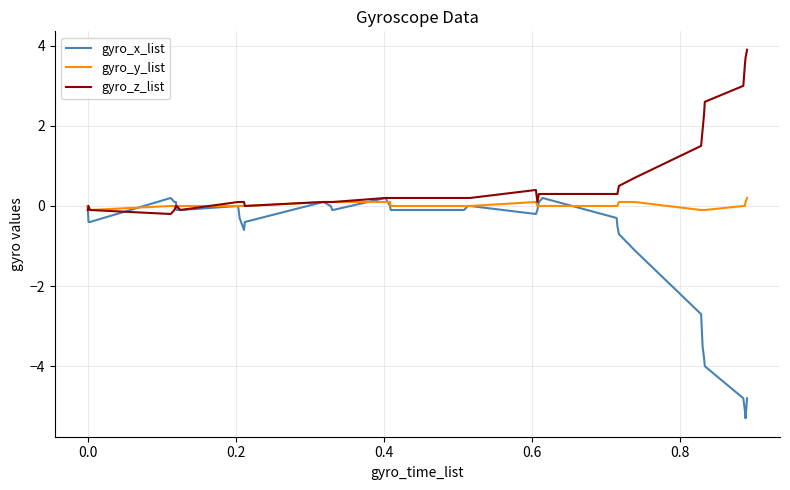

Which series has the largest range (max minus min)?

gyro_x_list